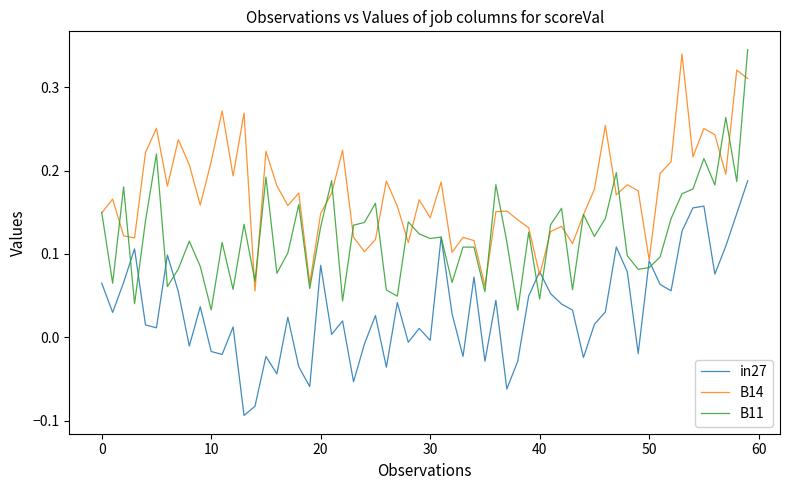

Which series has the largest total across all categories?

B14